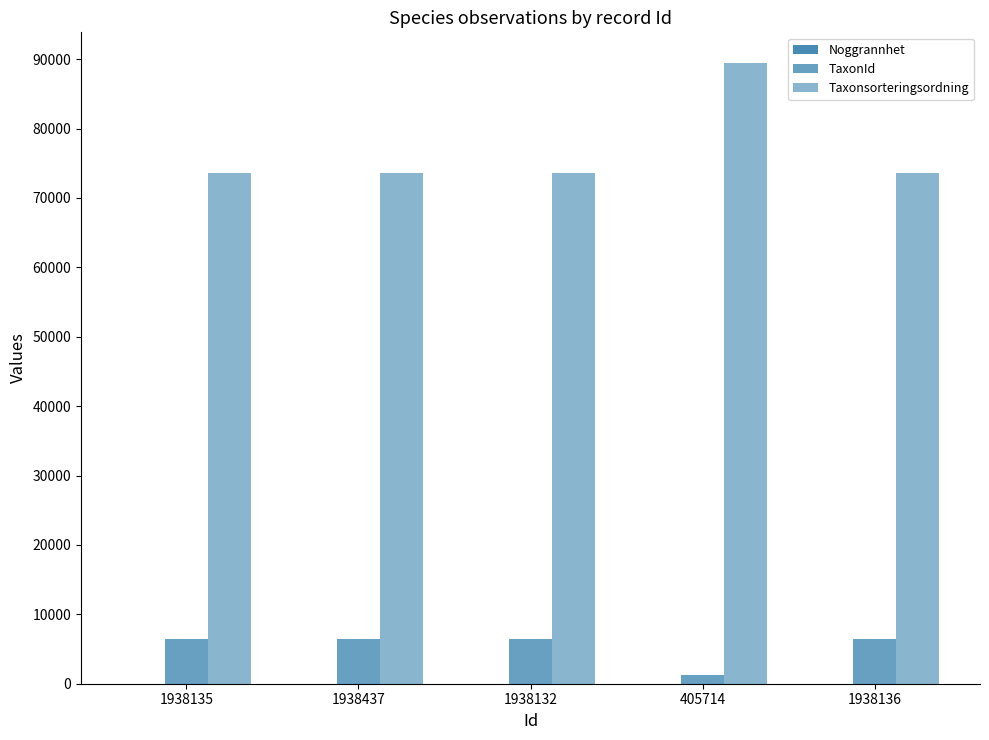

Count the number of data series in this chart.

3